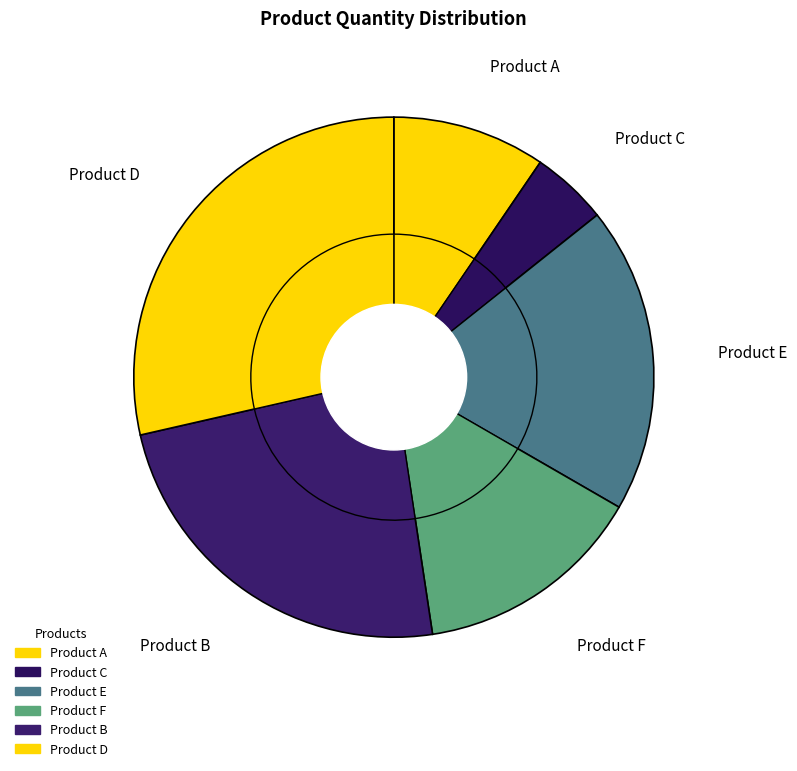

Is there a majority slice in this chart?

No